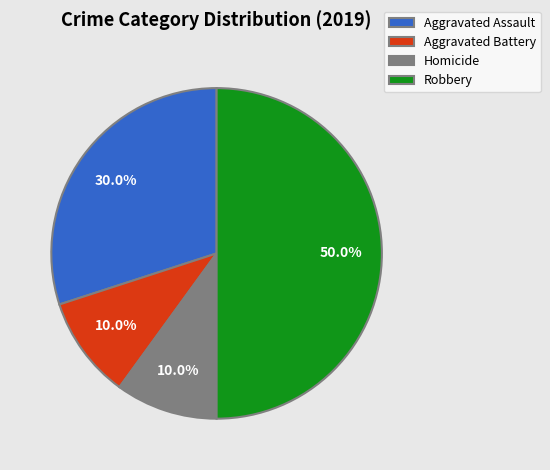

Which slice is the largest?

Robbery